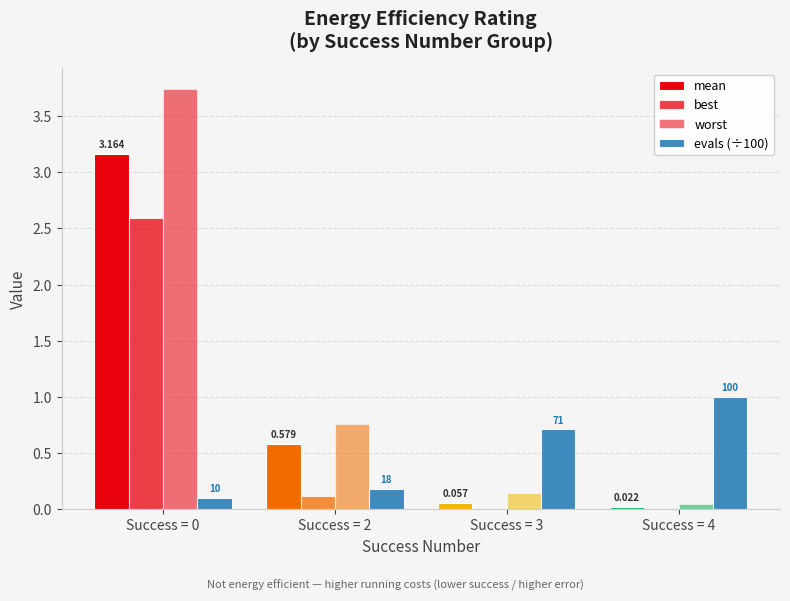

What is the spread (max minus min) of values at Success = 3?

0.7